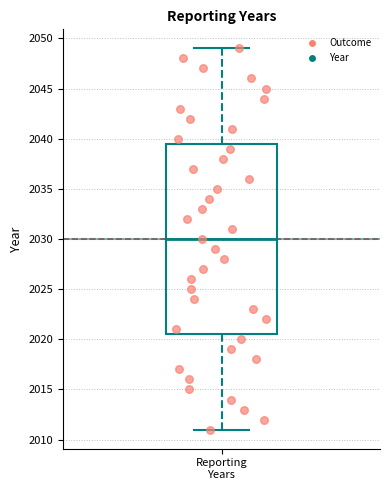

Read this box plot against the y-axis: the position of the median line, the range covered by the box, and the ends of both whiskers. The values are not printed on the chart, so give them approximately, as read against the axis.

median 2030.0, box 2020.5 to 2039.5, whiskers 2011.0 to 2049.0